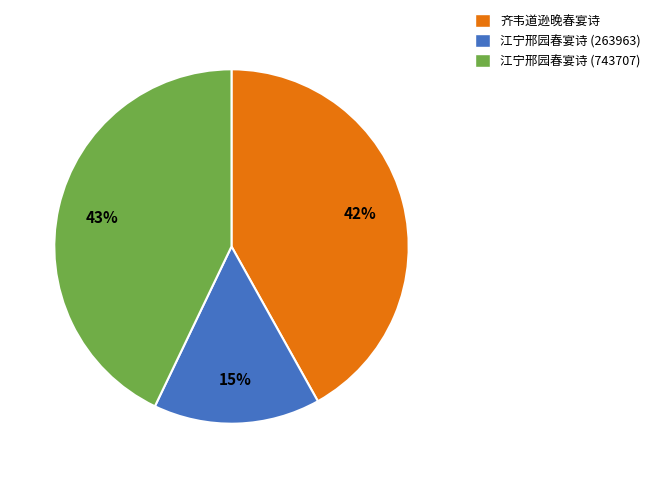

Do 齐韦道逊晚春宴诗 and 江宁邢园春宴诗 (743707) together represent more than half of the pie?

Yes